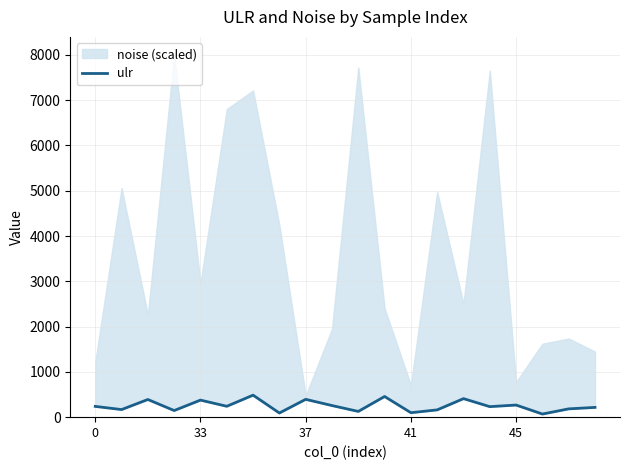

At which category does the chart reach its minimum across all series?

17